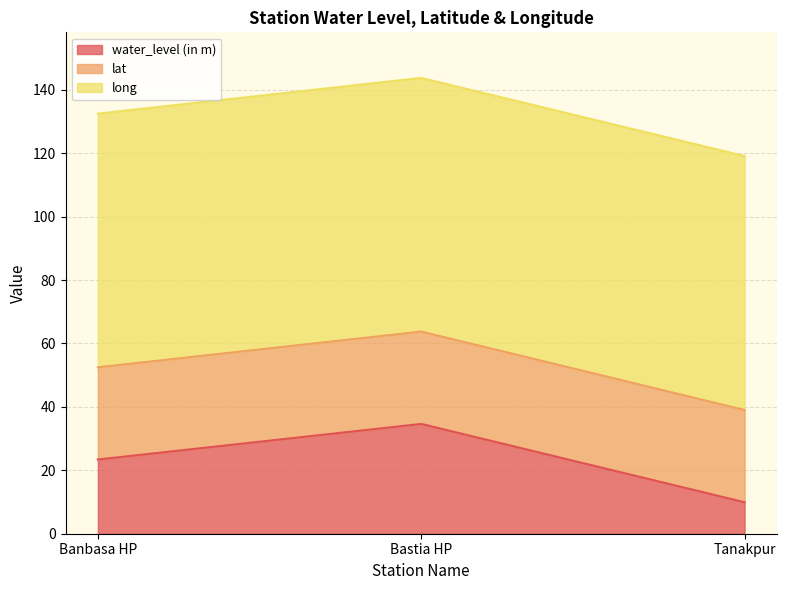

List the series in order of their peak value, lowest first.

lat, water_level (in m), long